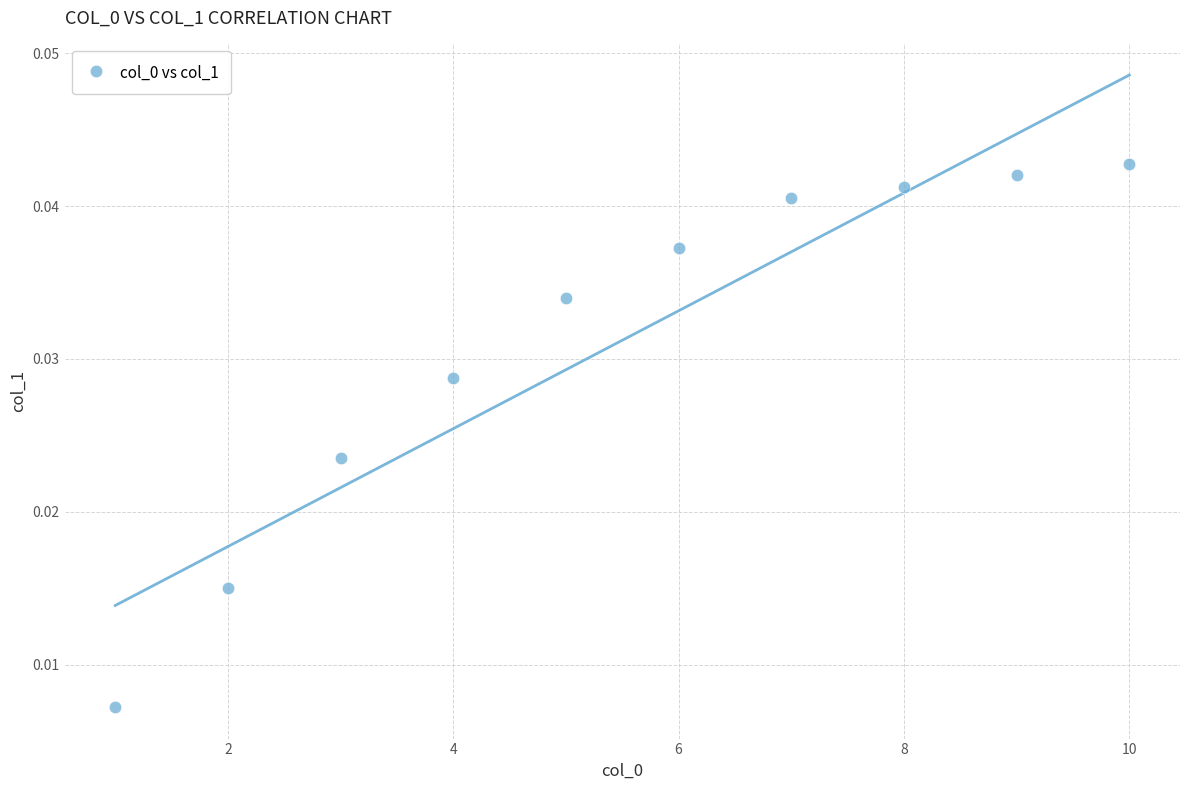

What is the range of X values (max minus min)?

9.0